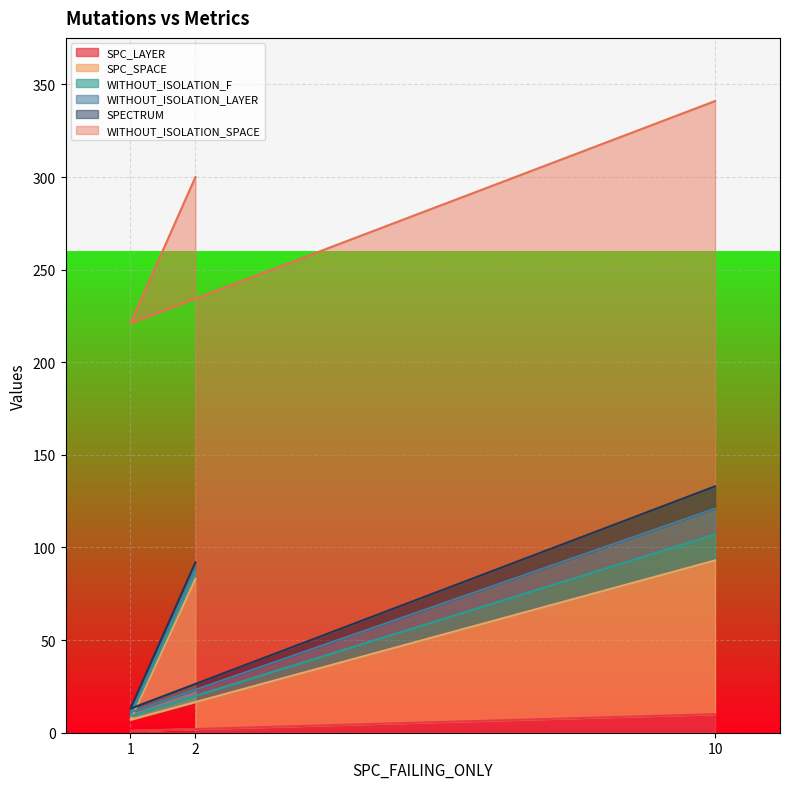

The value of WITHOUT_ISOLATION_LAYER at 10 is 6. True or false?

False